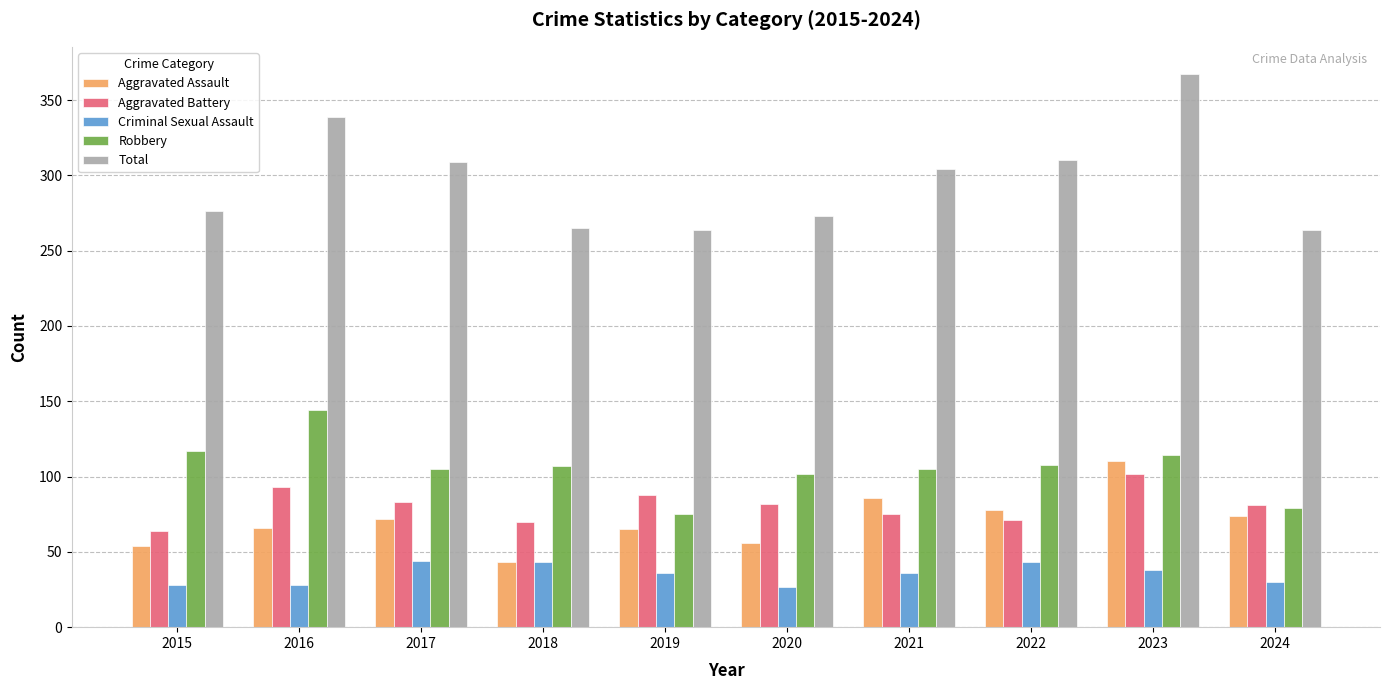

How many bars are there in each group?

5